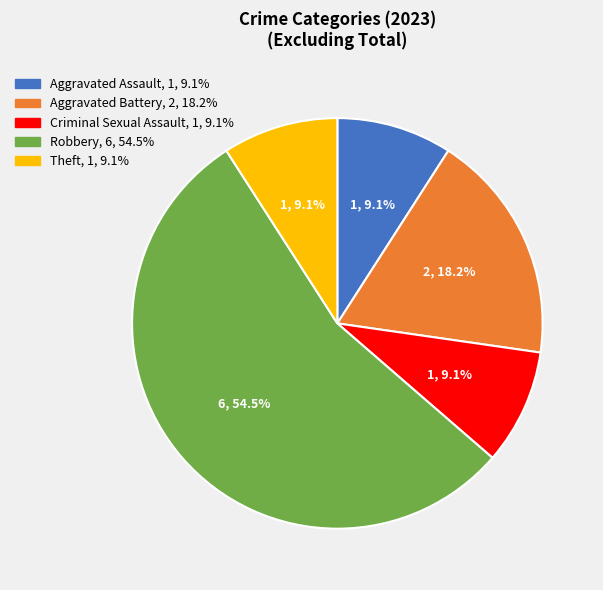

Count the number of slices in the pie.

5